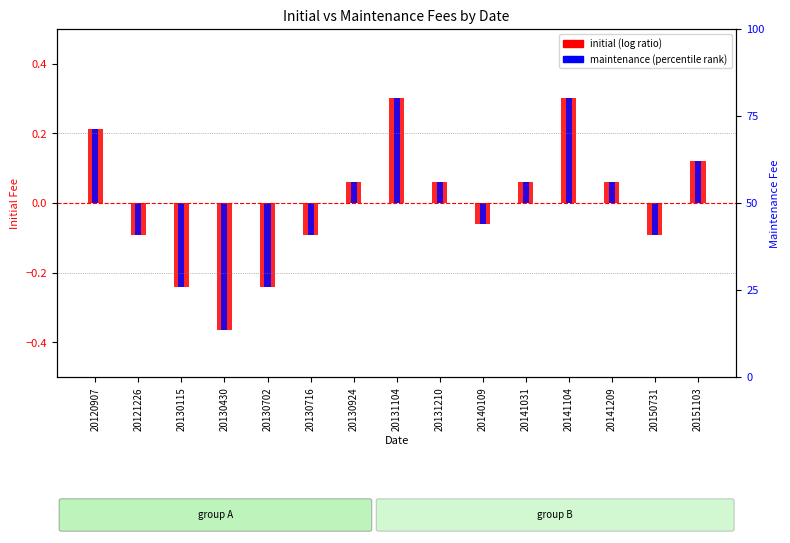

The value of initial (log ratio) at 20131104 is 0.3. True or false?

True